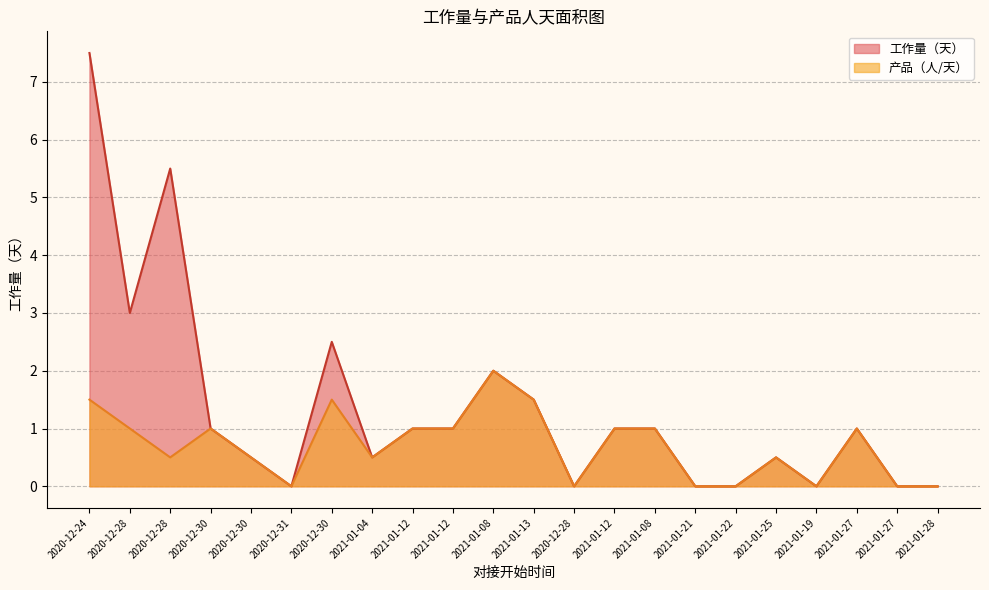

How many interior local peaks does the 产品（人/天） series have?

5